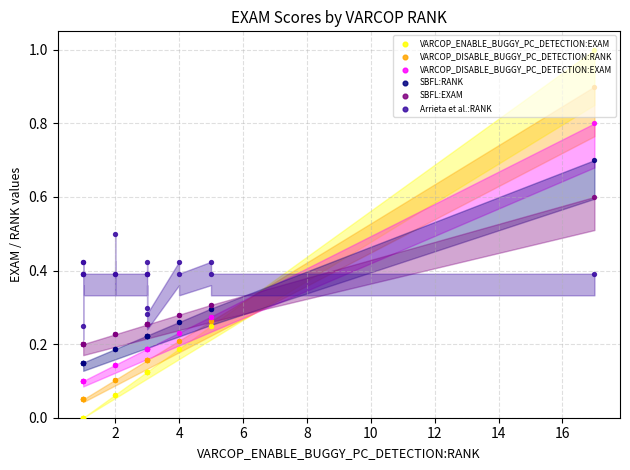

Which series has the largest total across all categories?

Arrieta et al.:RANK